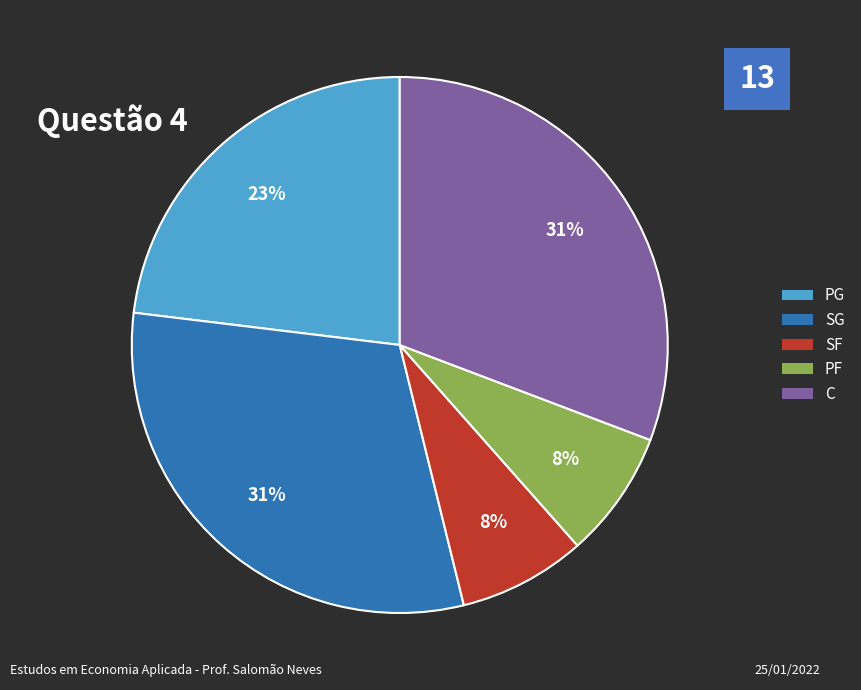

To the nearest percent, what percentage of the pie is SG?

31%